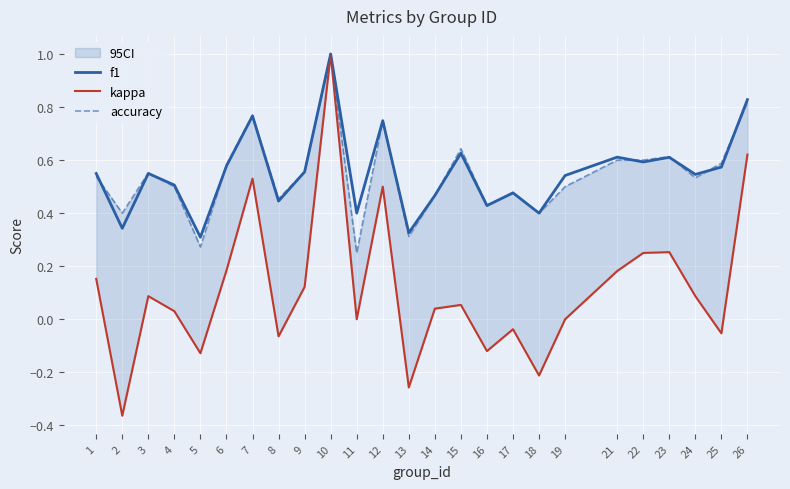

True or false: f1 has a value of 0.6 at 11.

False